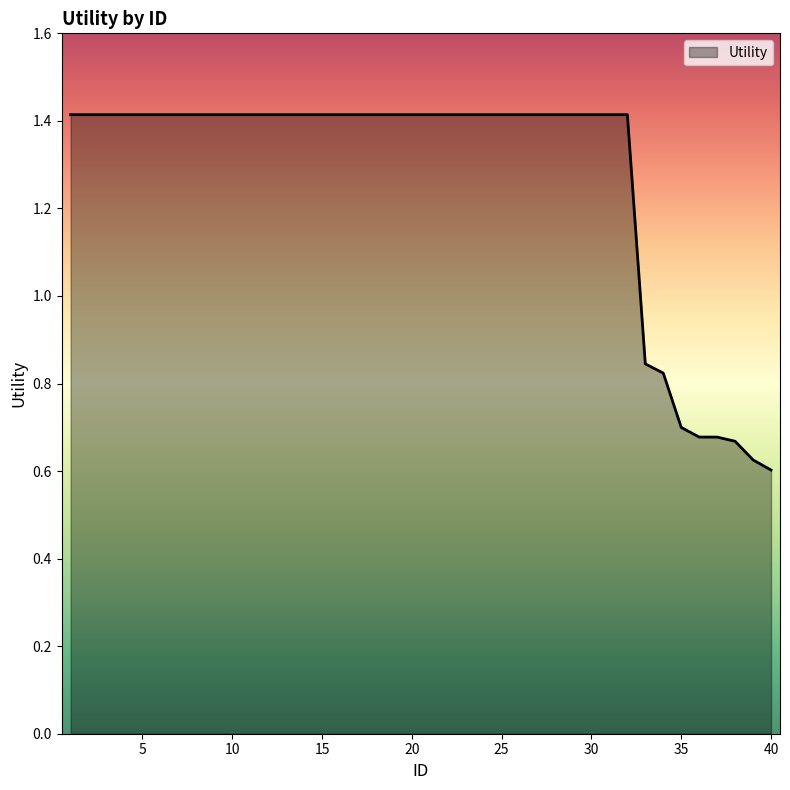

What is the maximum value shown in the chart?

1.4